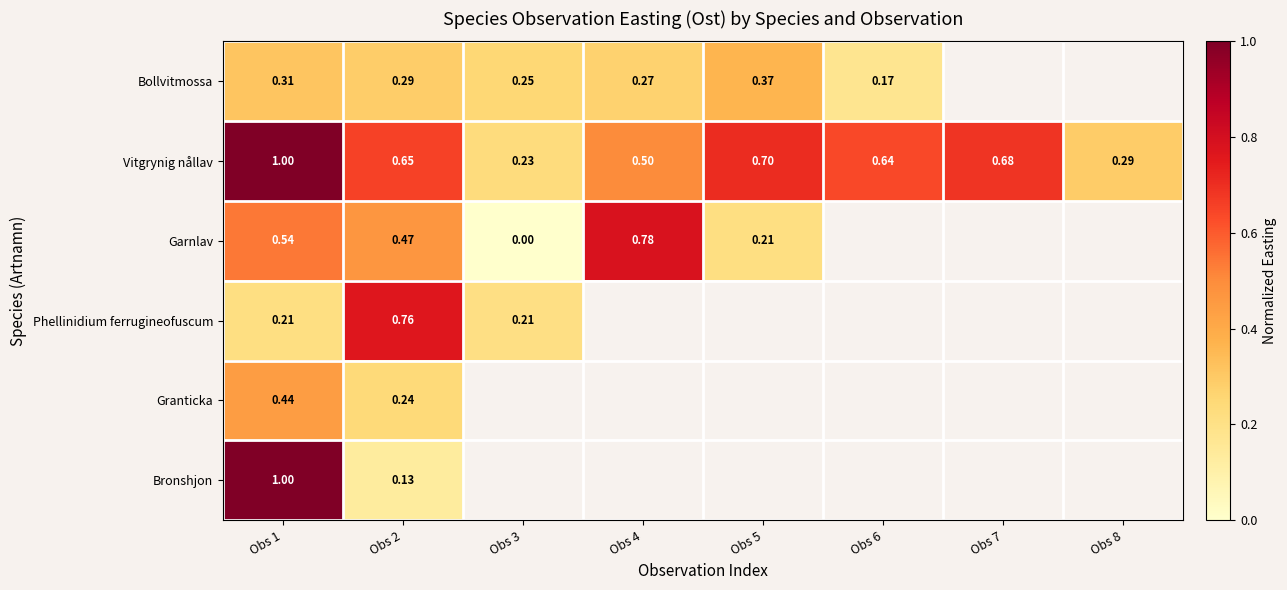

How many series are shown in this chart?

6